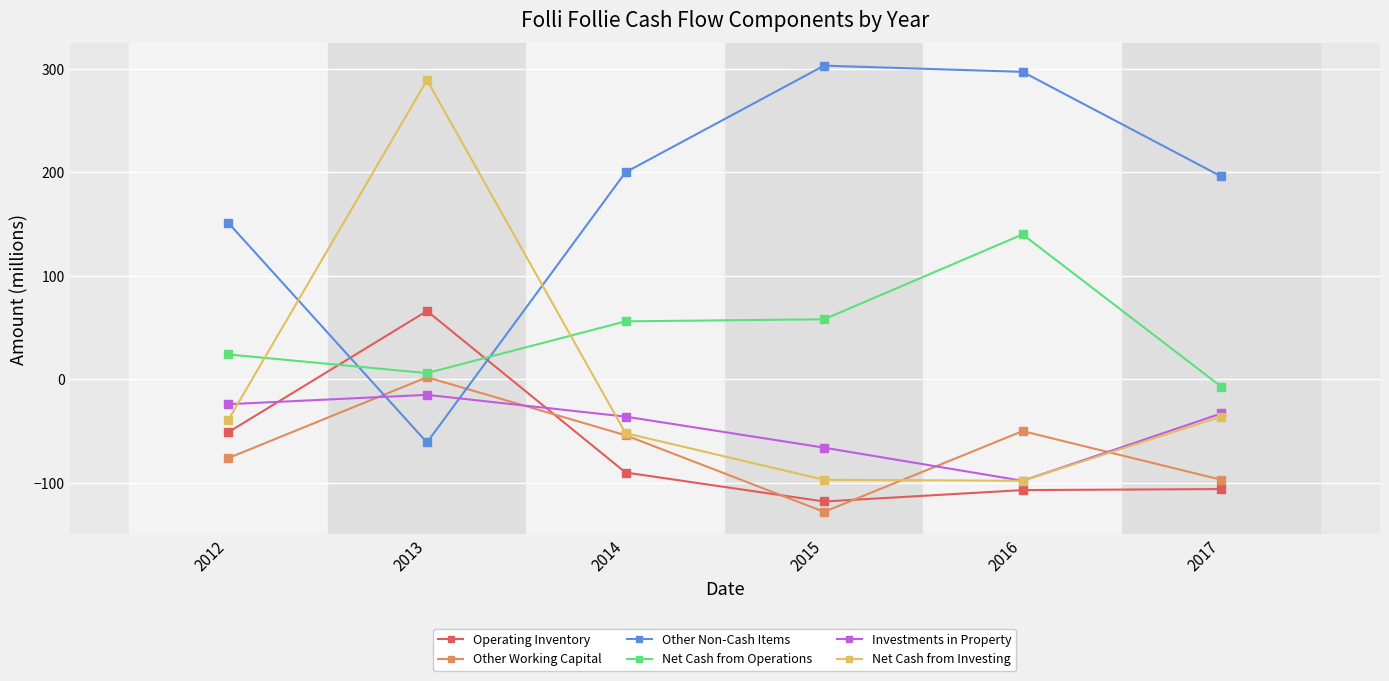

How many values in Other Working Capital are above zero?

1